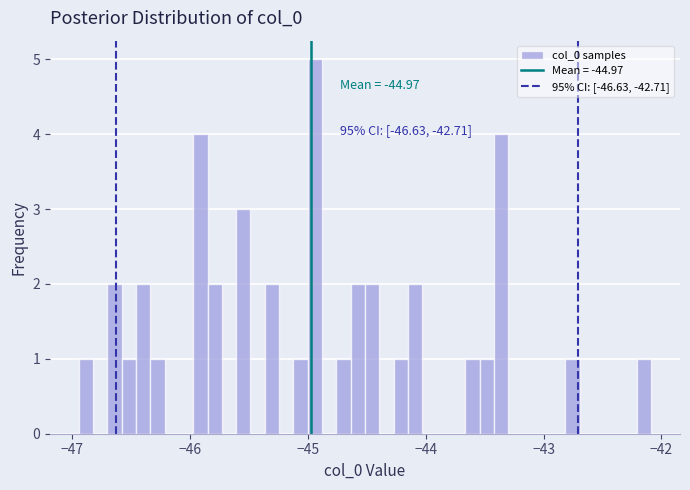

Read against the x-axis, roughly where is the centre of the tallest bar?

-44.9